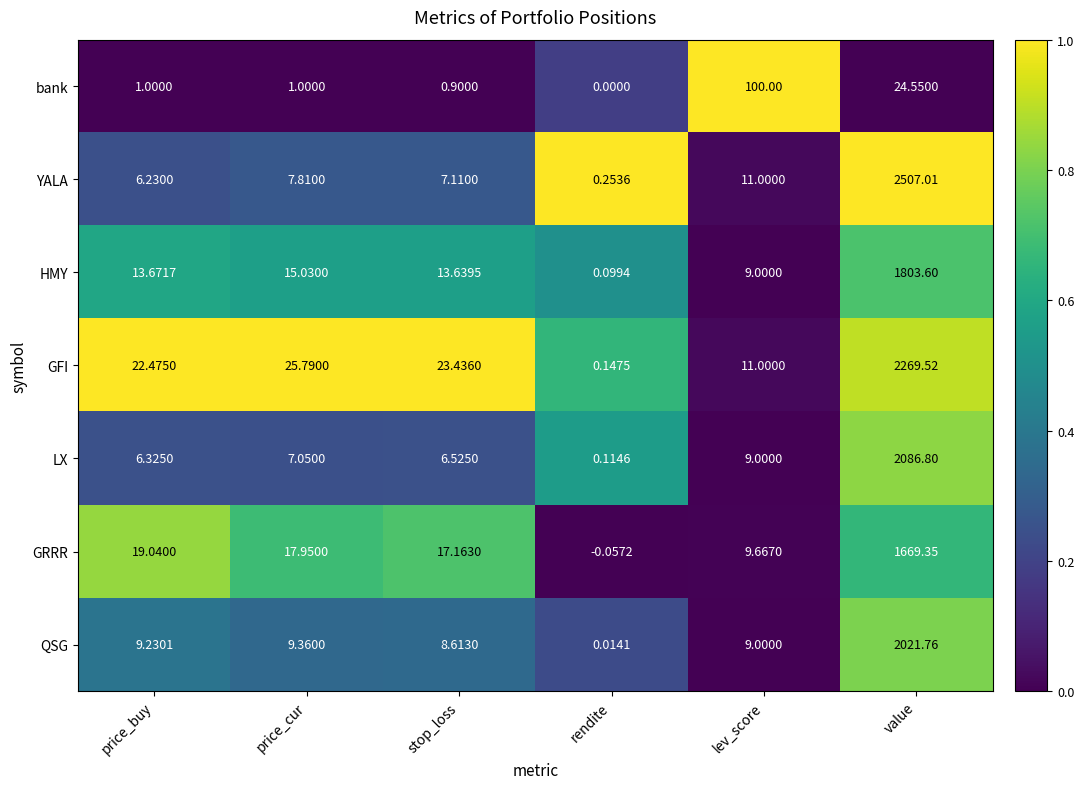

Which series has the widest spread of values?

YALA